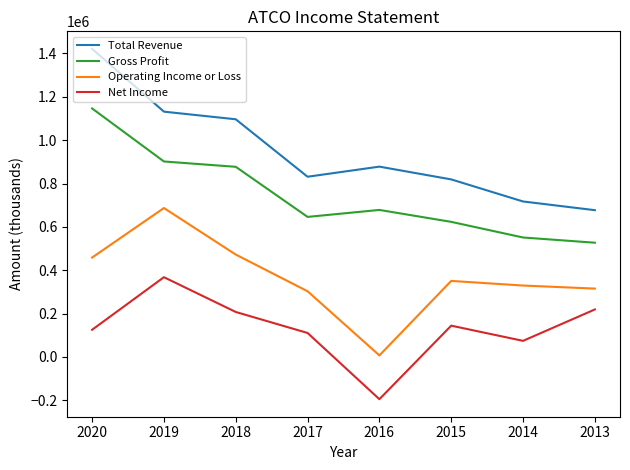

Reading left to right, what are all the values shown in this chart?

Total Revenue: 2020=1421100	2019=1131500	2018=1096300	2017=831300	2016=877900	2015=819000	2014=717200	2013=677100
Gross Profit: 2020=1146300	2019=901700	2018=877100	2017=646100	2016=678200	2015=623200	2014=551100	2013=527000
Operating Income or Loss: 2020=458600	2019=687000	2018=472400	2017=303100	2016=7300	2015=350800	2014=329500	2013=315400
Net Income: 2020=125500	2019=368000	2018=207600	2017=110800	2016=-194700	2015=144500	2014=74400	2013=219200